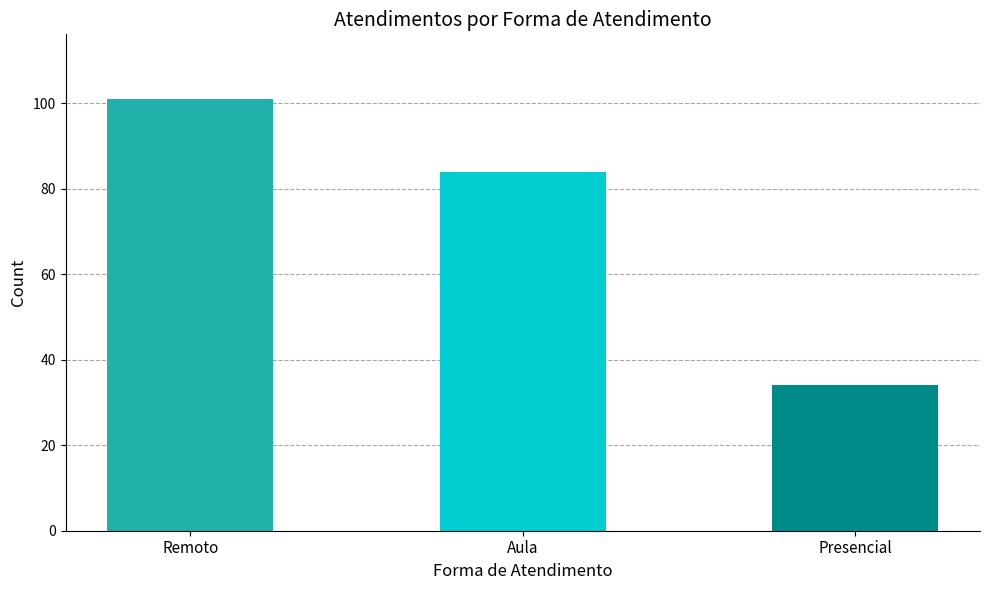

Approximately how many times larger is the value at Aula compared to Remoto?

0.8